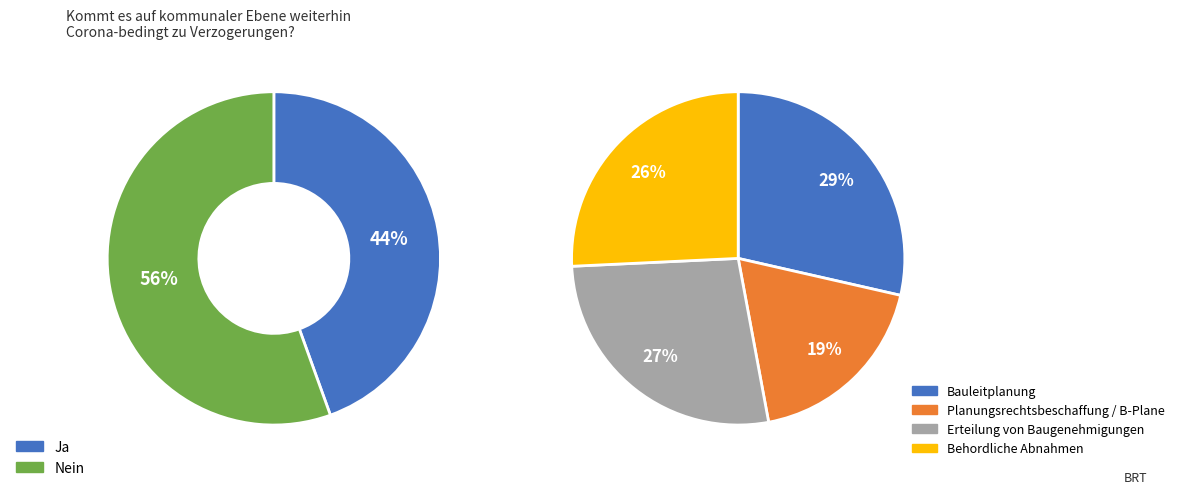

Is the sum of 10 and 7 greater than half?

No